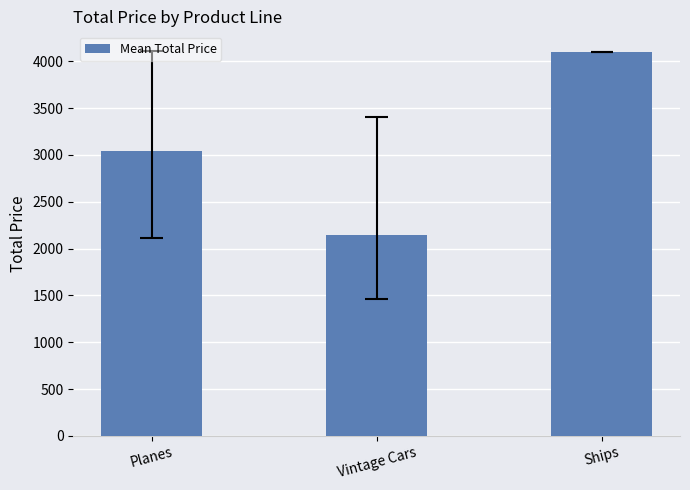

Reading left to right, transcribe all the data shown in this chart.

Planes=3043.9	Vintage Cars=2143.3	Ships=4100.0